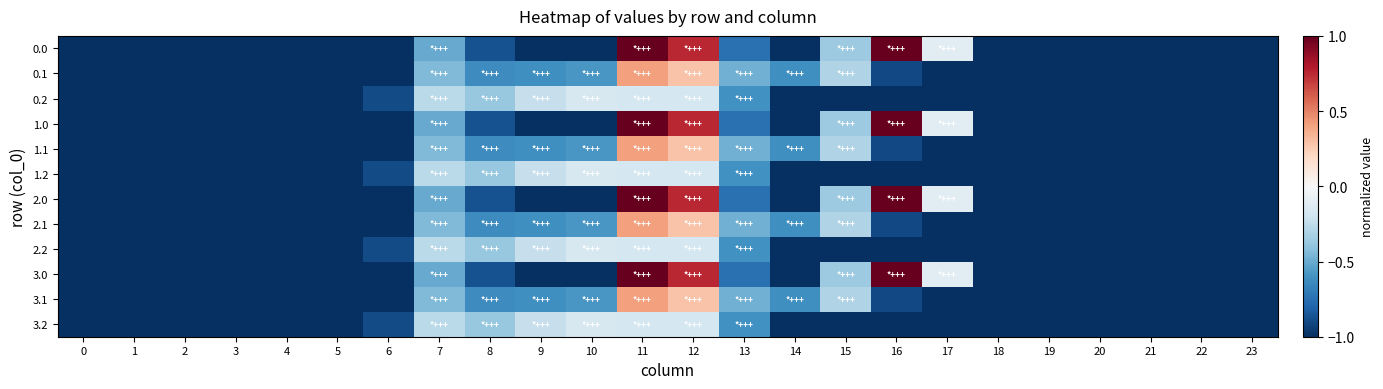

Which category has the highest value across all series?

16